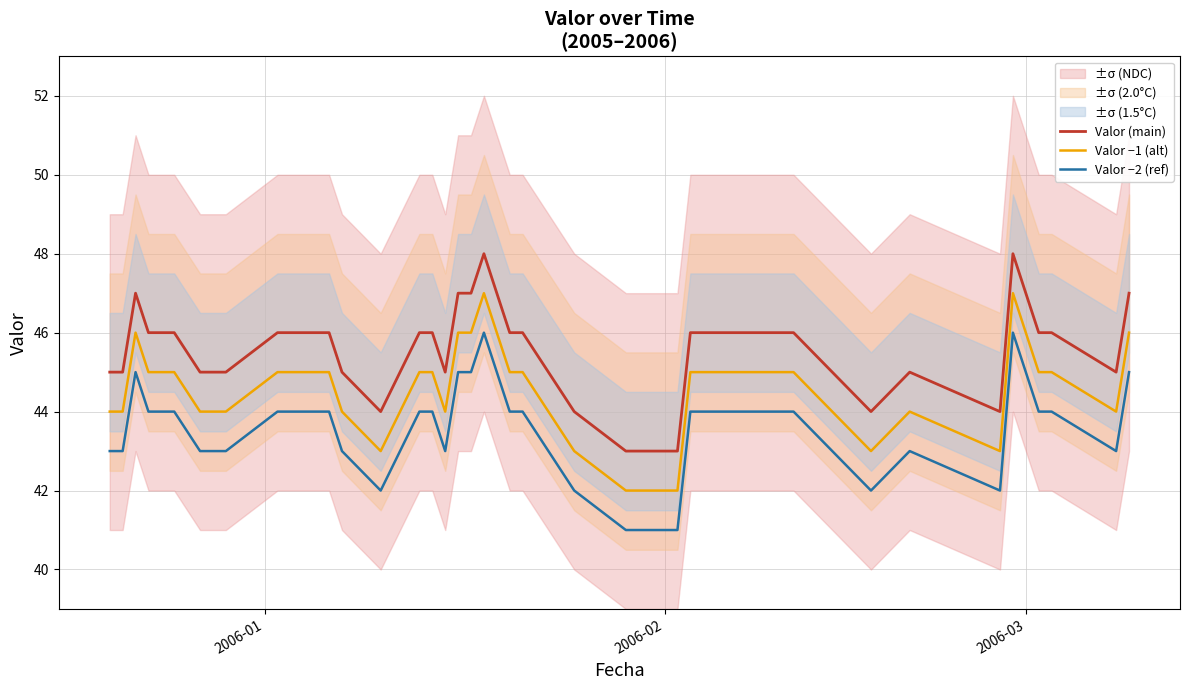

Reading left to right, what are all the values shown in this chart?

Valor (main): 45	45	47	46	46	46	45	45	46	46	46	45	44	46	46	45	47	47	48	47	46	46	44	43	43	43	43	46	46	46	44	45	44	48	47	46	46	45	47
Valor −1 (alt): 44	44	46	45	45	45	44	44	45	45	45	44	43	45	45	44	46	46	47	46	45	45	43	42	42	42	42	45	45	45	43	44	43	47	46	45	45	44	46
Valor −2 (ref): 43	43	45	44	44	44	43	43	44	44	44	43	42	44	44	43	45	45	46	45	44	44	42	41	41	41	41	44	44	44	42	43	42	46	45	44	44	43	45